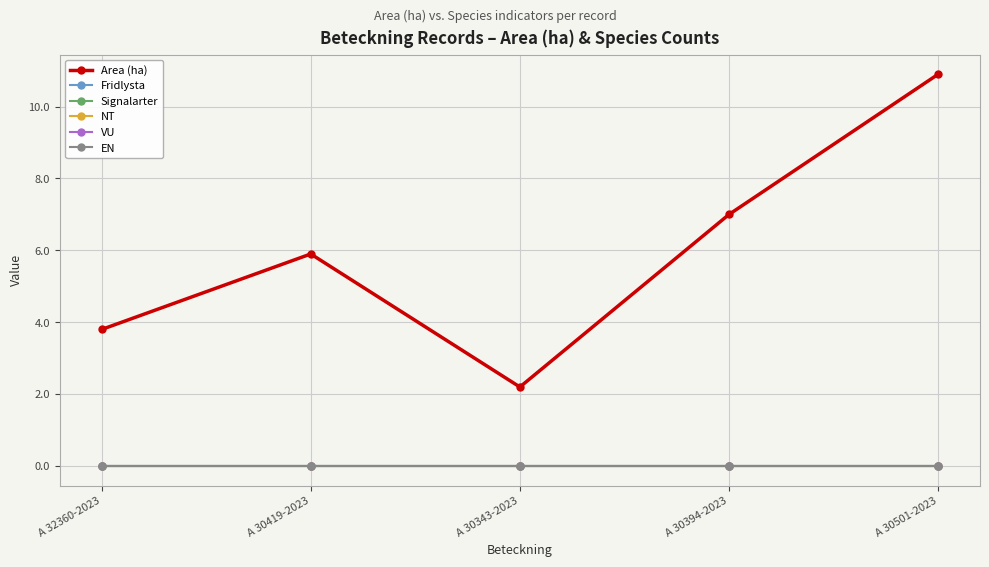

True or false: Fridlysta and NT cross at least once.

False